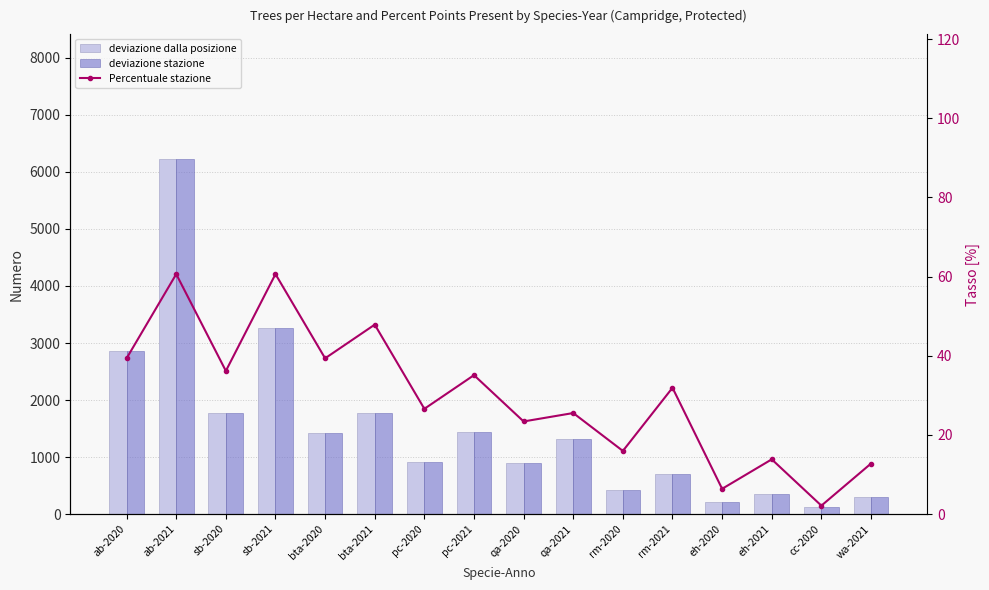

At which category is the sum across all series the highest?

ab-2021